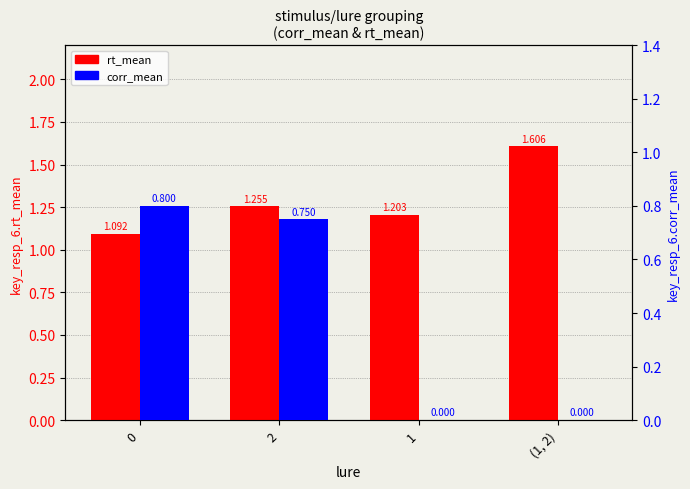

Rank the categories by rt_mean value from lowest to highest.

0, 1, 2, (1, 2)